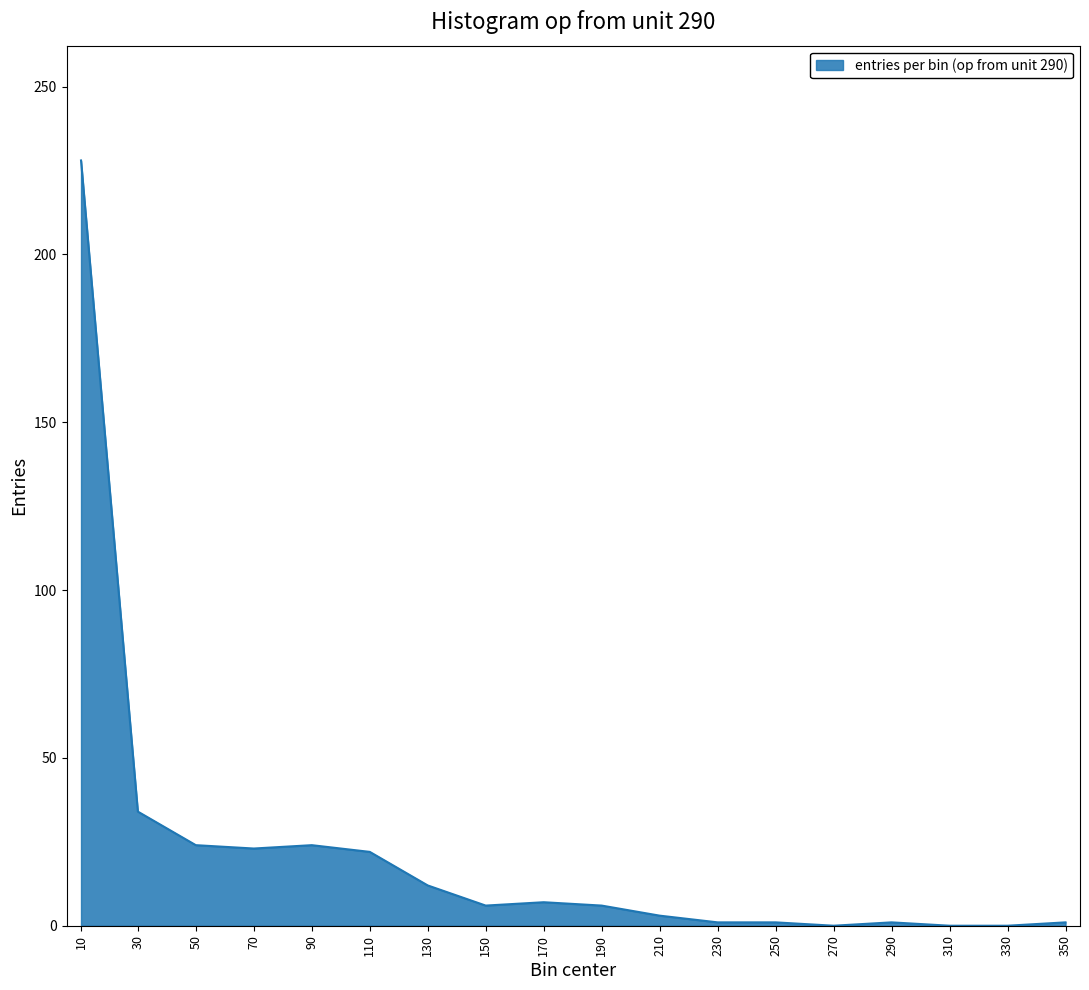

At which label does the data first exceed 6?

10